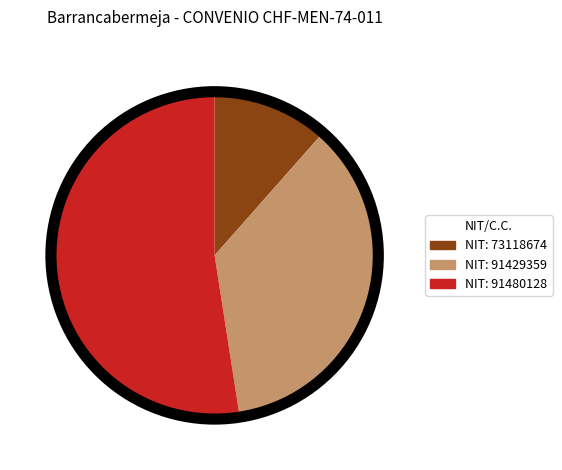

Is there any slice that represents more than half of the pie?

Yes